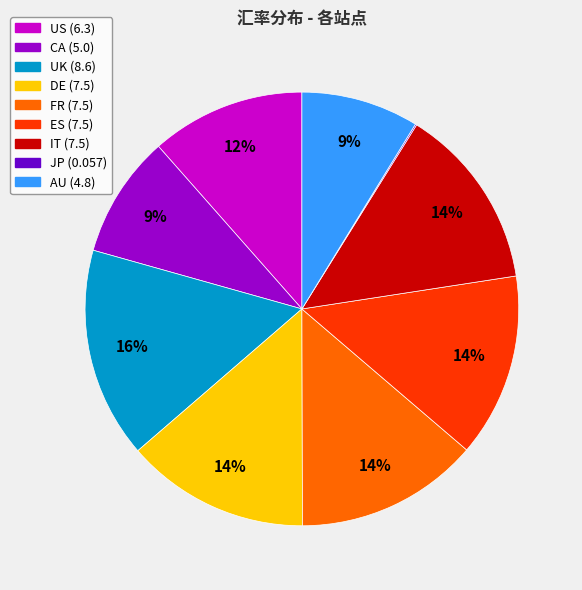

The AU slice represents 18% of the pie. True or false?

False